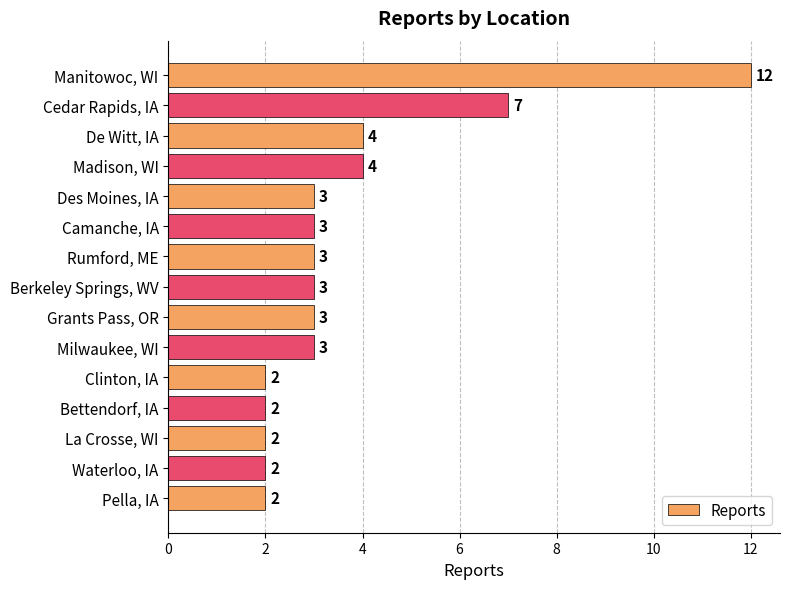

What is the label of the 1st bar from the top?

Manitowoc, WI